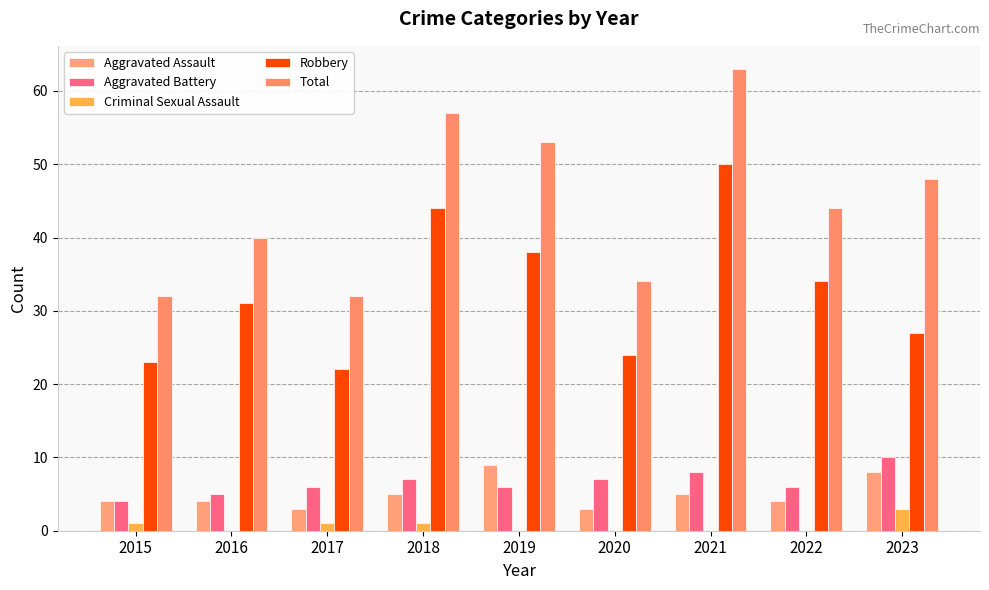

Reading left to right, list all the values displayed in this chart.

Aggravated Assault: 2015=4	2016=4	2017=3	2018=5	2019=9	2020=3	2021=5	2022=4	2023=8
Aggravated Battery: 2015=4	2016=5	2017=6	2018=7	2019=6	2020=7	2021=8	2022=6	2023=10
Criminal Sexual Assault: 2015=1	2016=0	2017=1	2018=1	2019=0	2020=0	2021=0	2022=0	2023=3
Robbery: 2015=23	2016=31	2017=22	2018=44	2019=38	2020=24	2021=50	2022=34	2023=27
Total: 2015=32	2016=40	2017=32	2018=57	2019=53	2020=34	2021=63	2022=44	2023=48